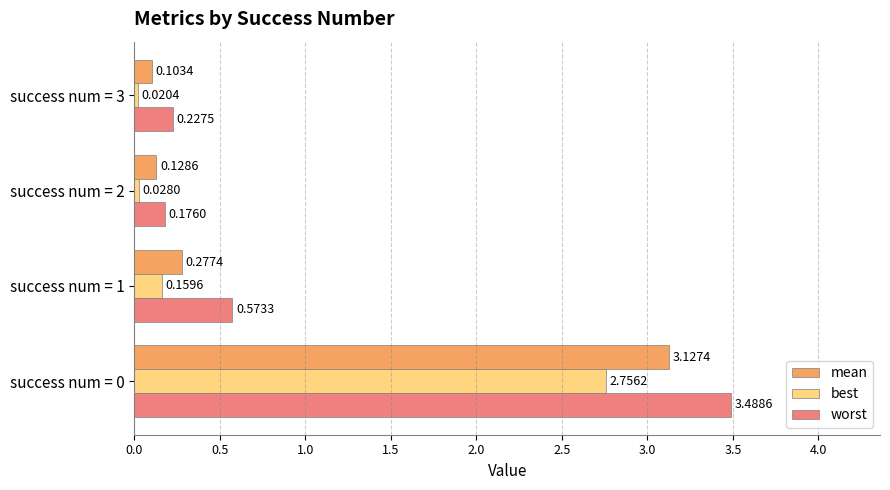

At how many categories does at least one series exceed 0?

4